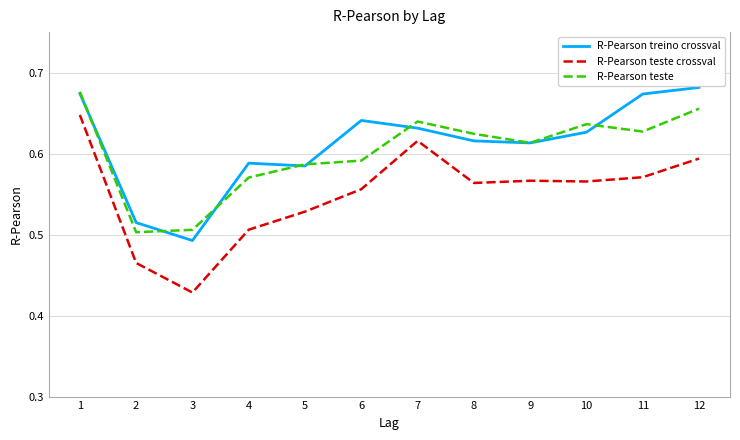

Between 2 and 6, which series saw the biggest shift?

R-Pearson treino crossval